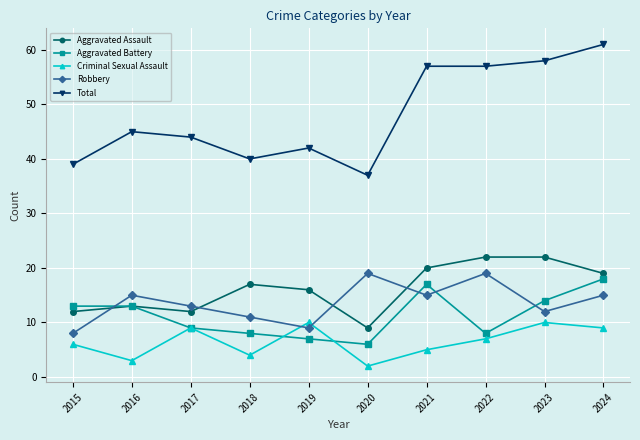

What is the lowest value of the Aggravated Assault series?

9